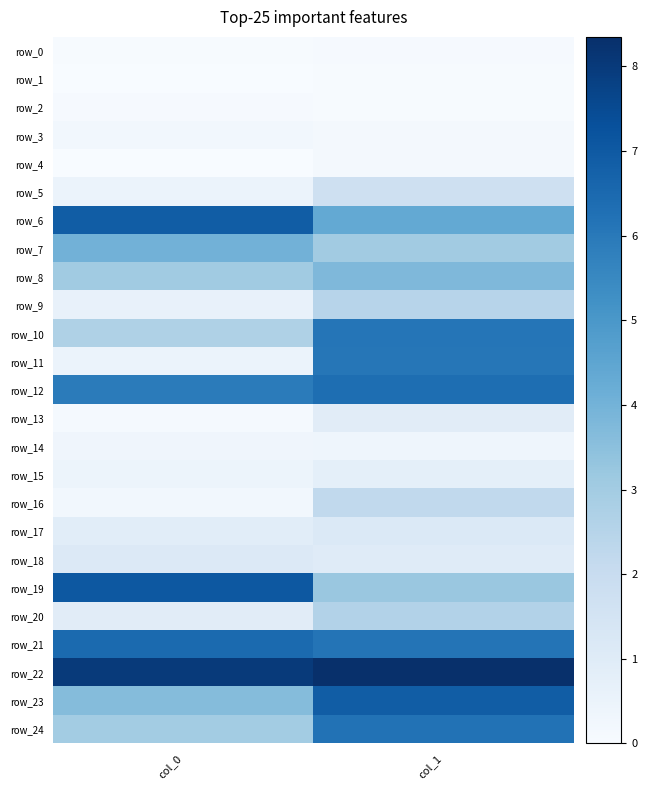

Count the row_23 values in the range 3 to 6.

1